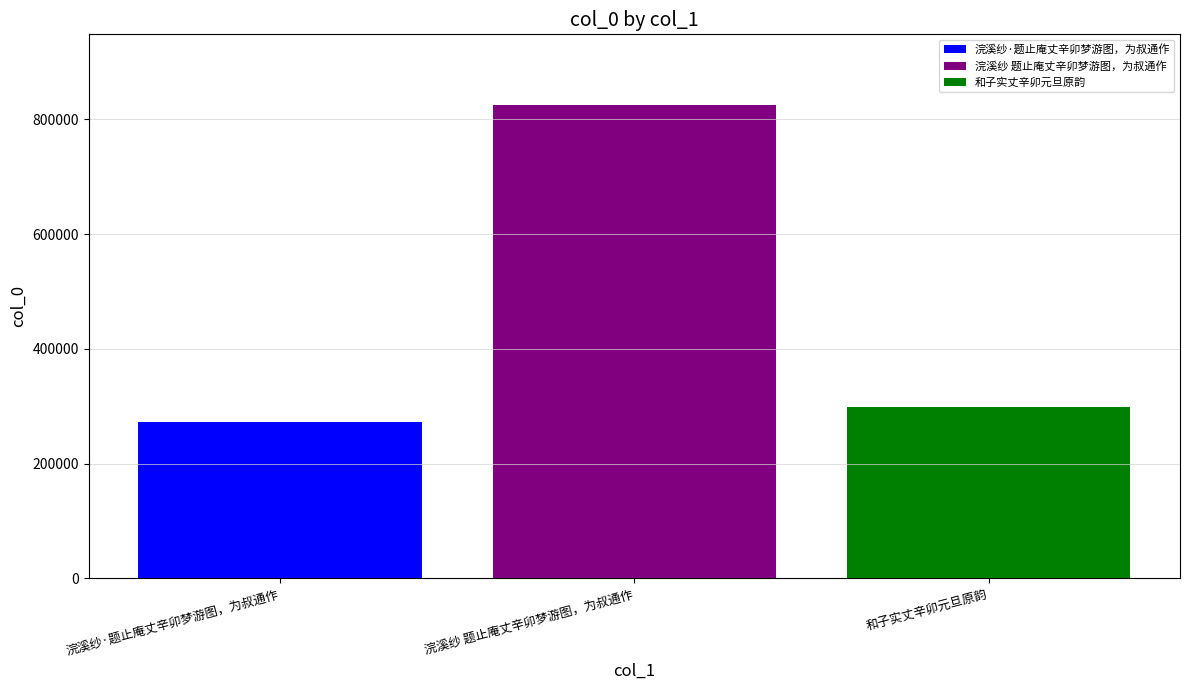

The 浣溪纱·题止庵丈辛卯梦游图，为叔通作 series shows 162872 at 浣溪纱 题止庵丈辛卯梦游图，为叔通作. True or false?

False